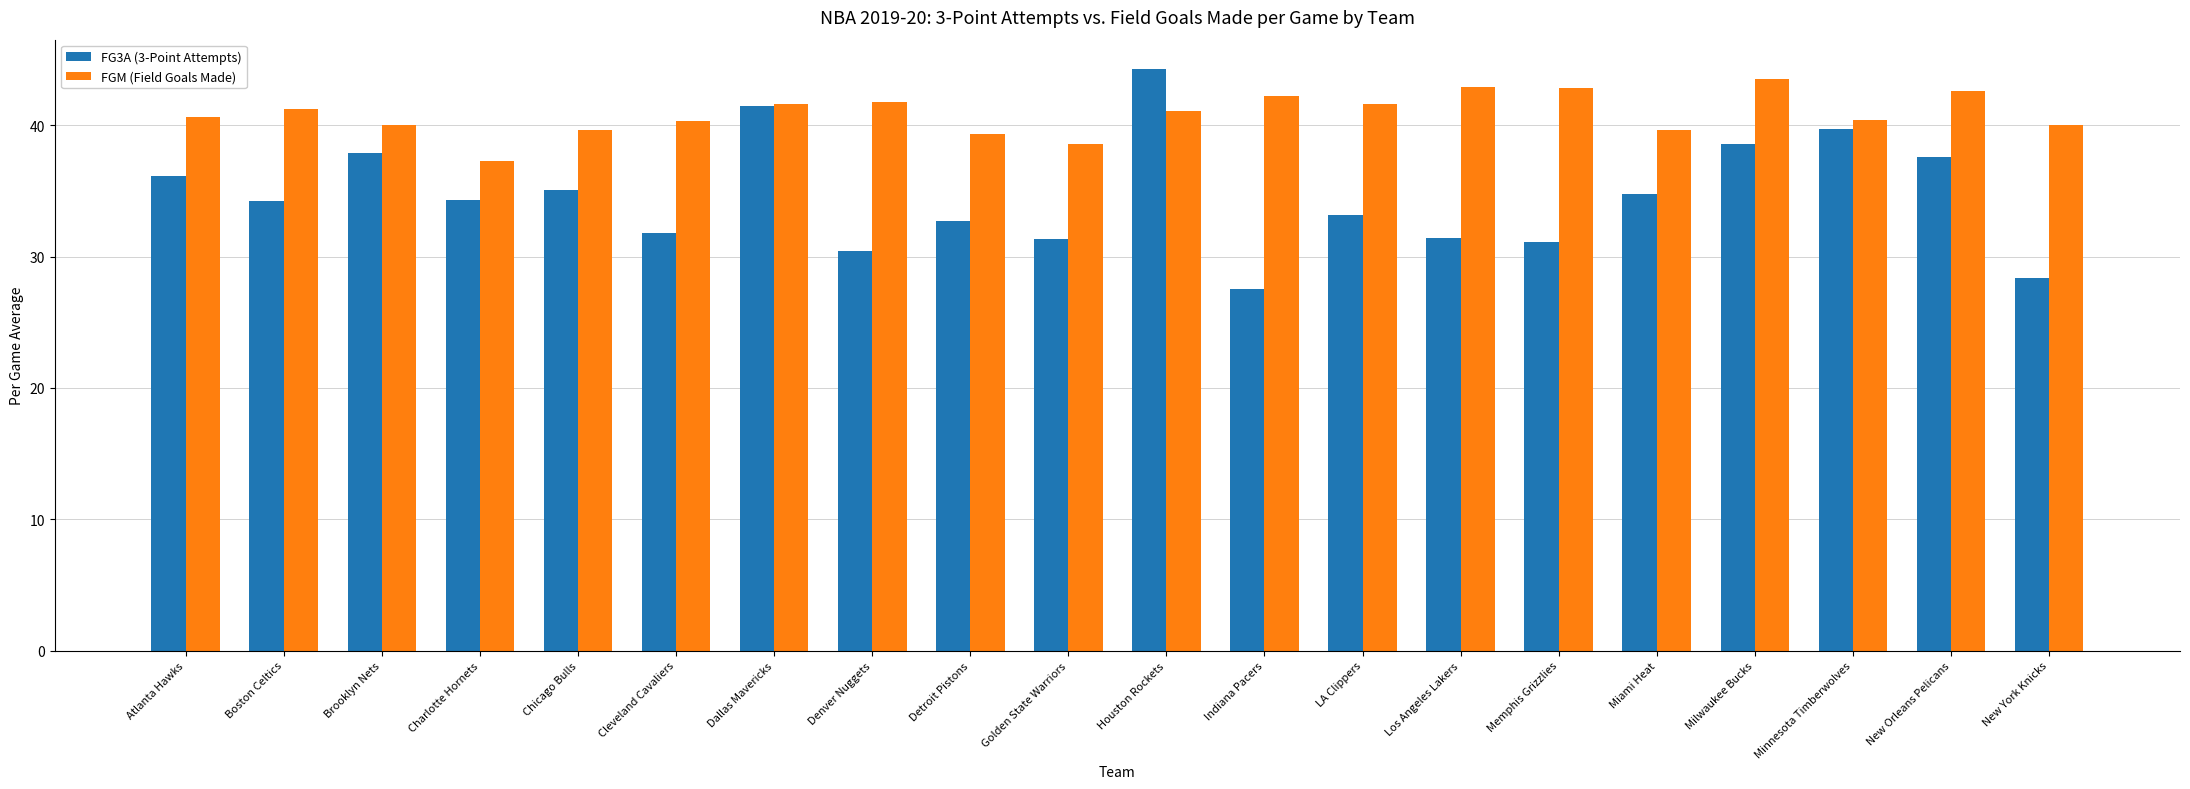

How many bars are there in total?

40